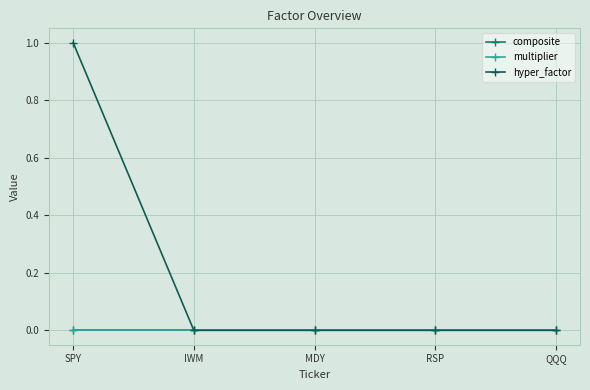

Count the number of data series in this chart.

3